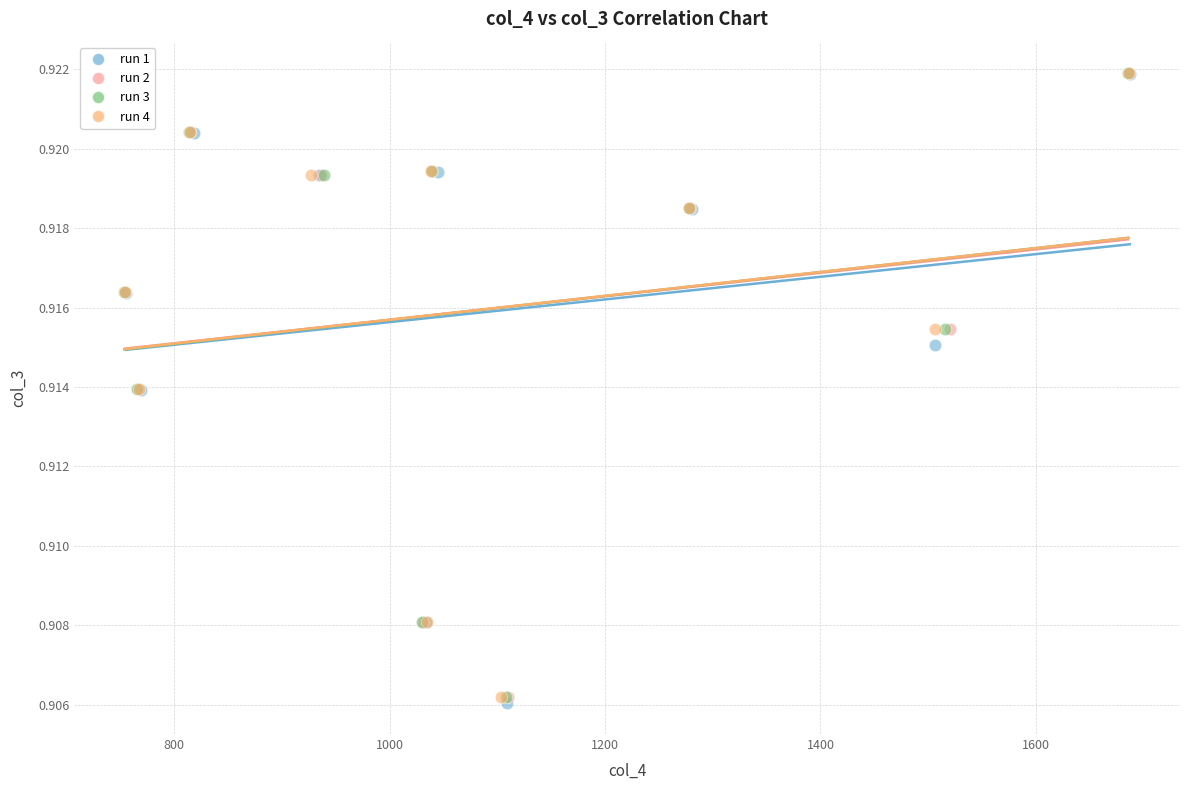

Which series has the largest Y range (max minus min)?

run 1